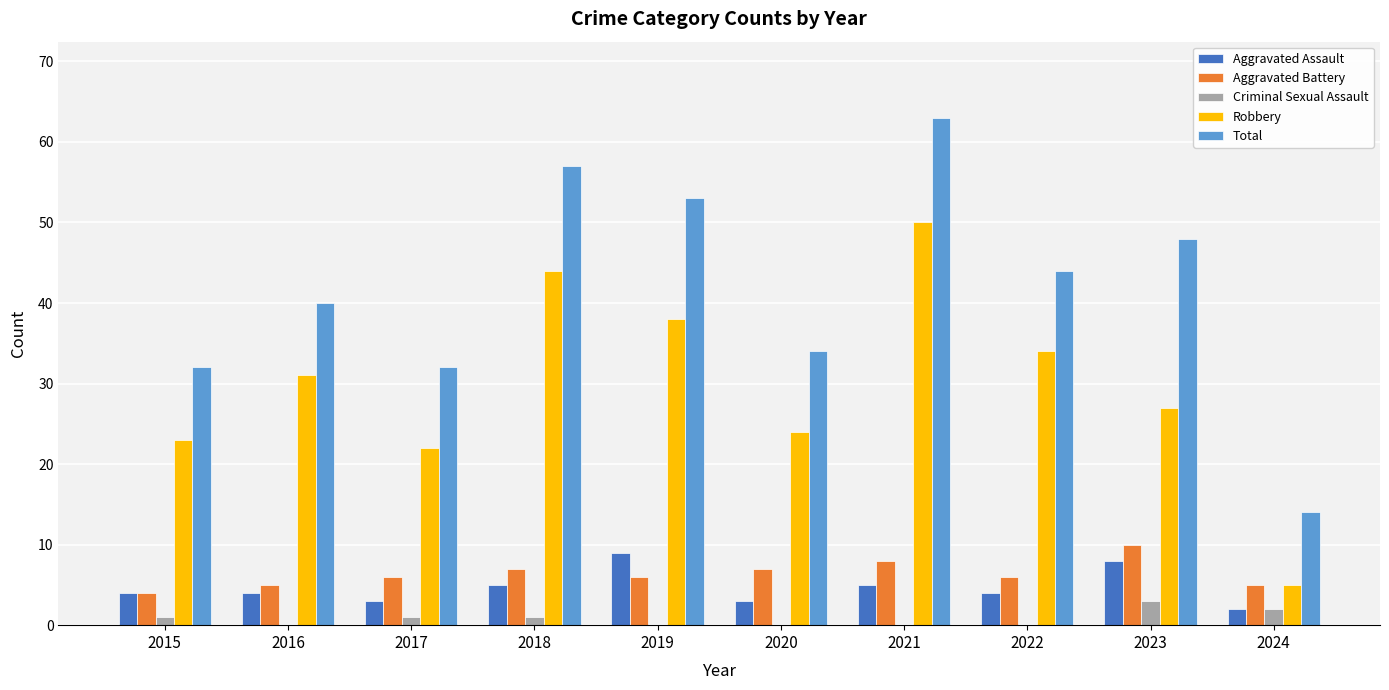

Reading right to left, list all the values displayed in this chart.

Aggravated Assault: 2	8	4	5	3	9	5	3	4	4
Aggravated Battery: 5	10	6	8	7	6	7	6	5	4
Criminal Sexual Assault: 2	3	0	0	0	0	1	1	0	1
Robbery: 5	27	34	50	24	38	44	22	31	23
Total: 14	48	44	63	34	53	57	32	40	32